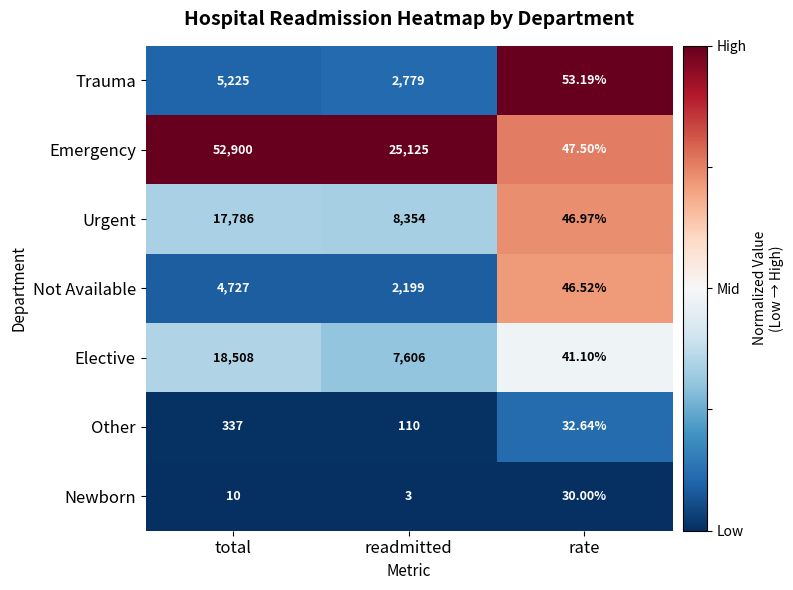

Which series changed the most between total and rate?

Emergency